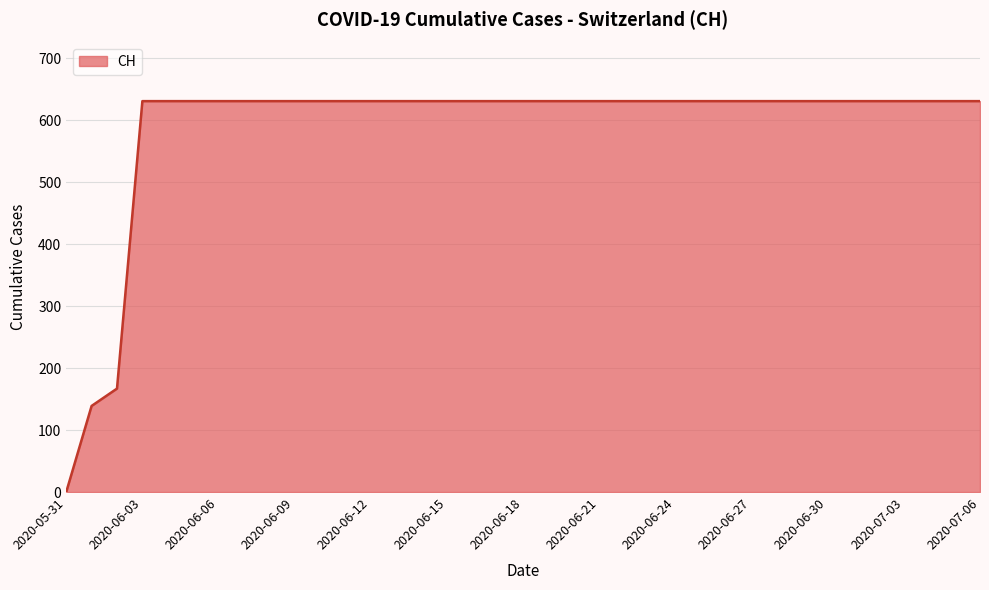

What is the maximum value shown in the chart?

631